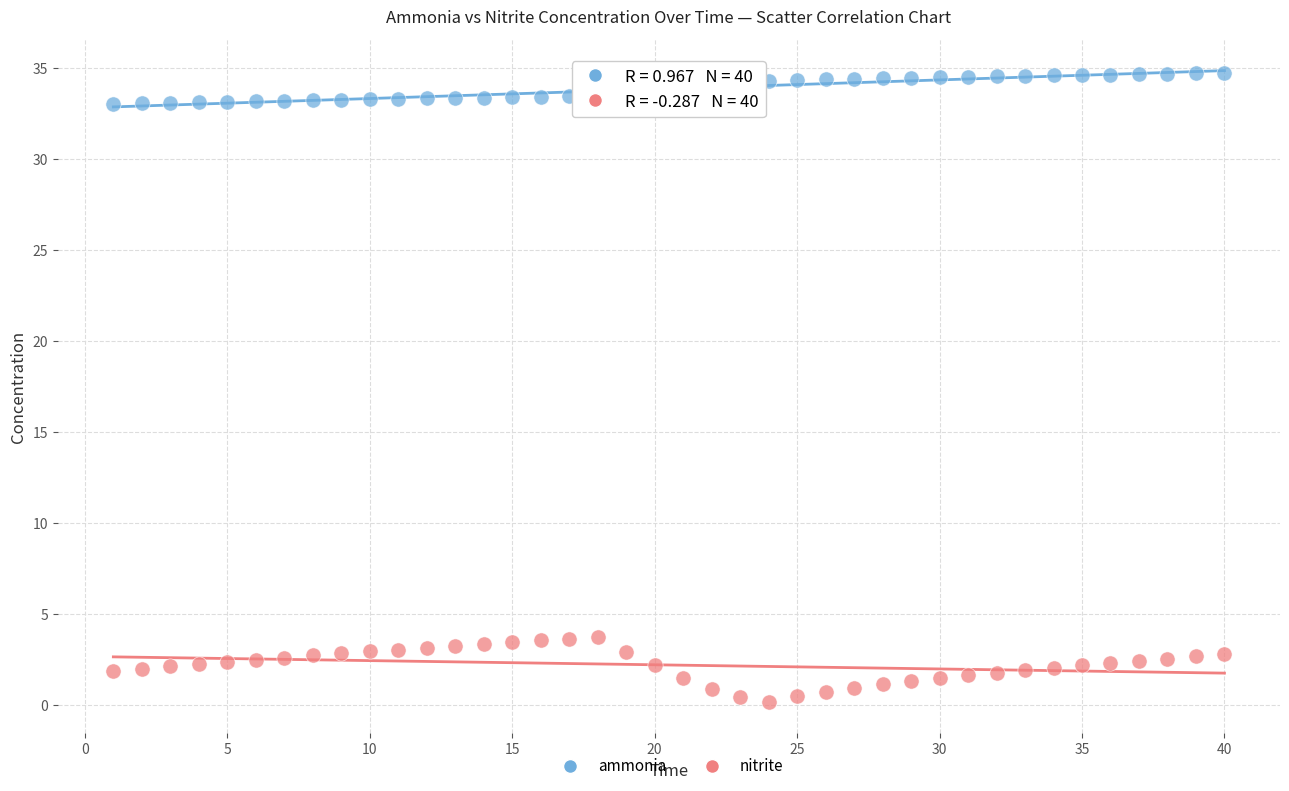

Which series reaches the minimum Y coordinate?

nitrite